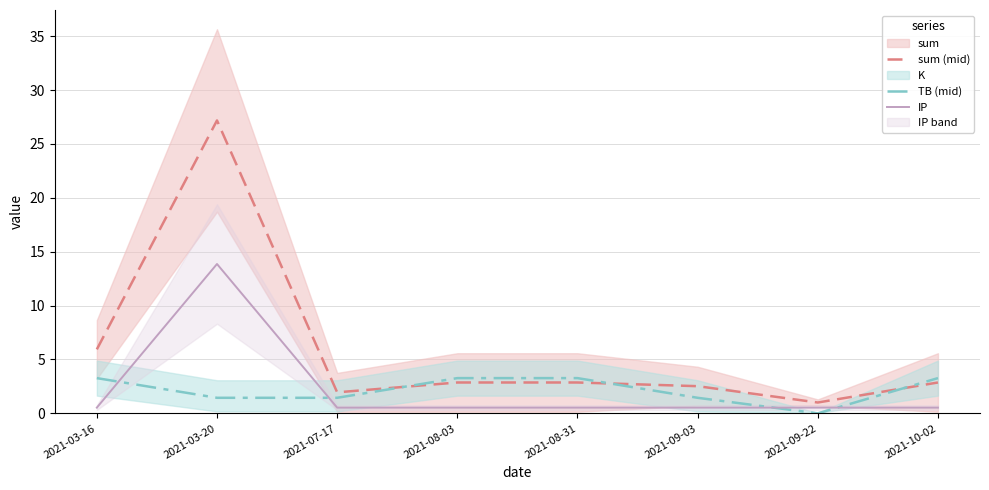

What is the average value of the TB (mid) series?

2.2